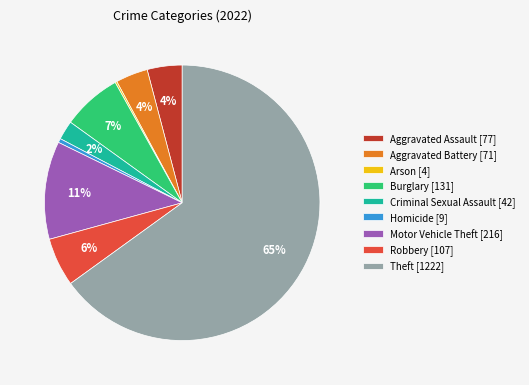

Combined, do Robbery [107] and Criminal Sexual Assault [42] account for over 50%?

No